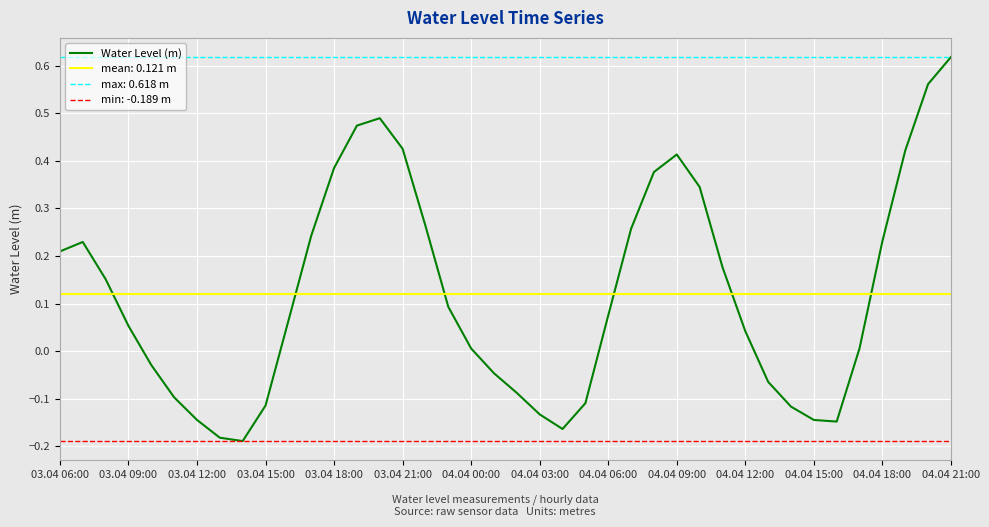

Is this an area chart (filled region under the line)?

No